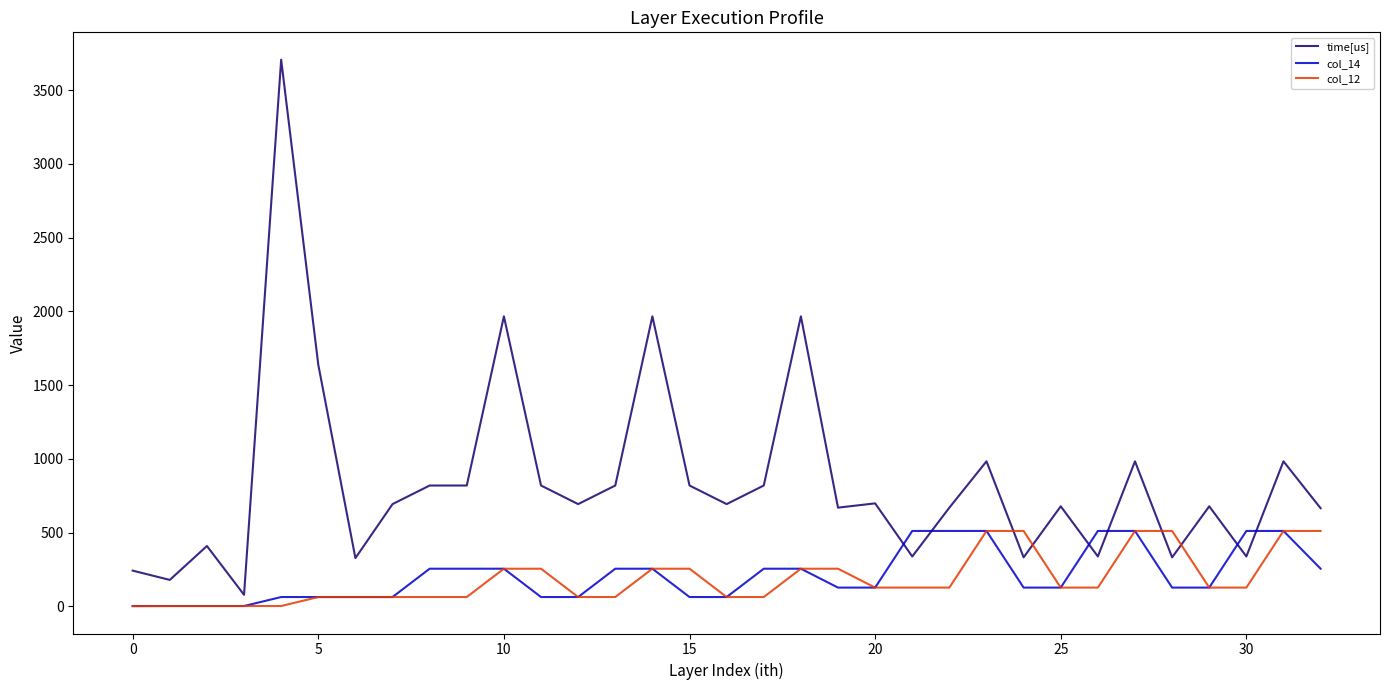

Which series has the largest total across all categories?

time[us]